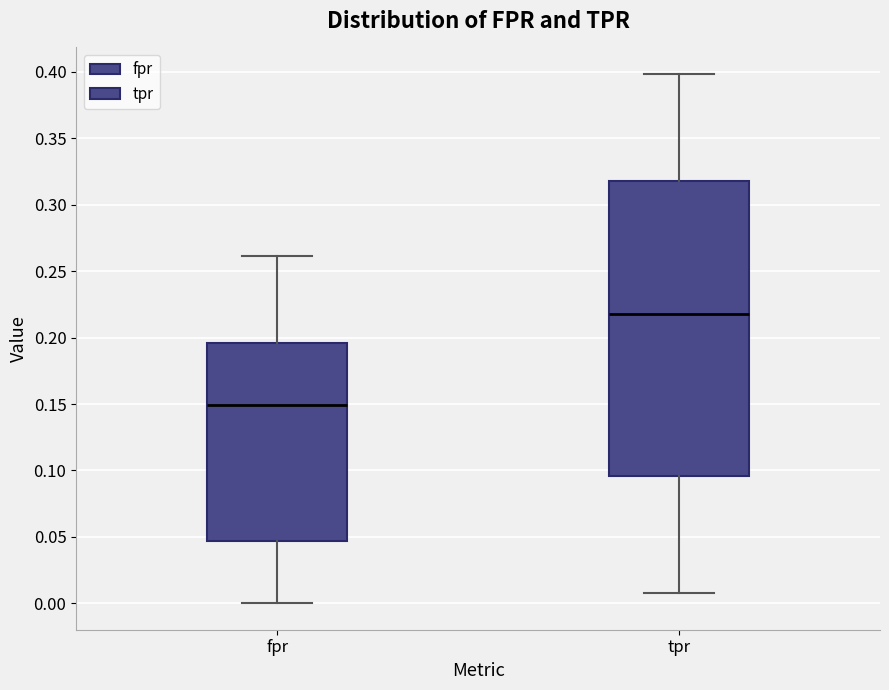

Reading left to right, read every box against the y-axis: the position of its median line, the range the box covers, and the ends of its whiskers. The values are not printed on the chart, so give them approximately, as read against the axis.

fpr: median 0.150, box 0.045 to 0.195, whiskers 0.000 to 0.260
tpr: median 0.220, box 0.095 to 0.320, whiskers 0.010 to 0.400